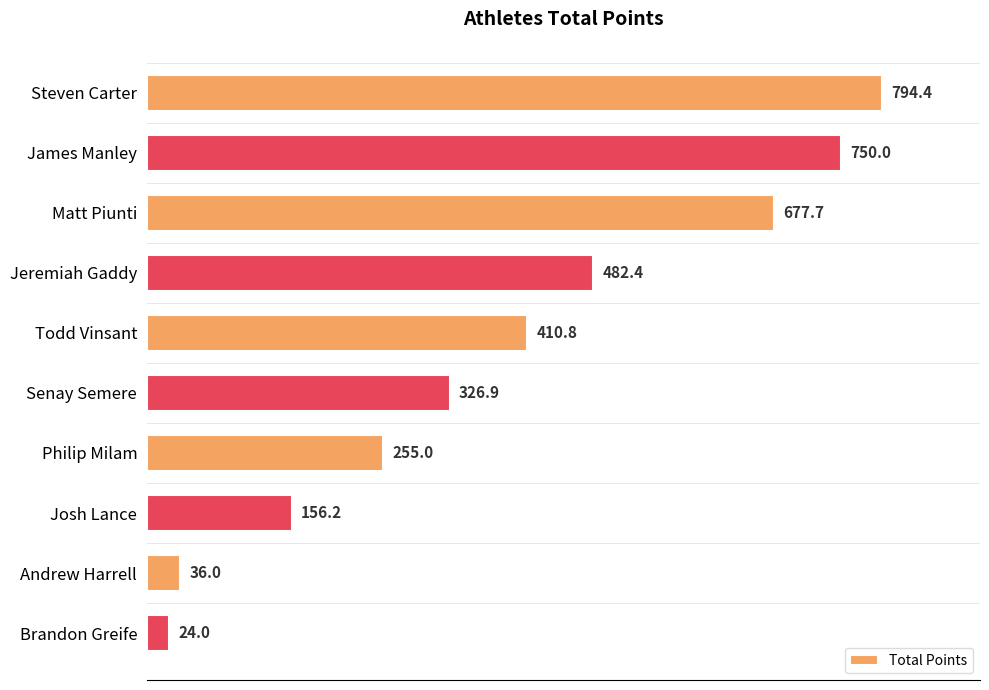

What is the ratio of the value at Steven Carter to the value at James Manley?

1.1